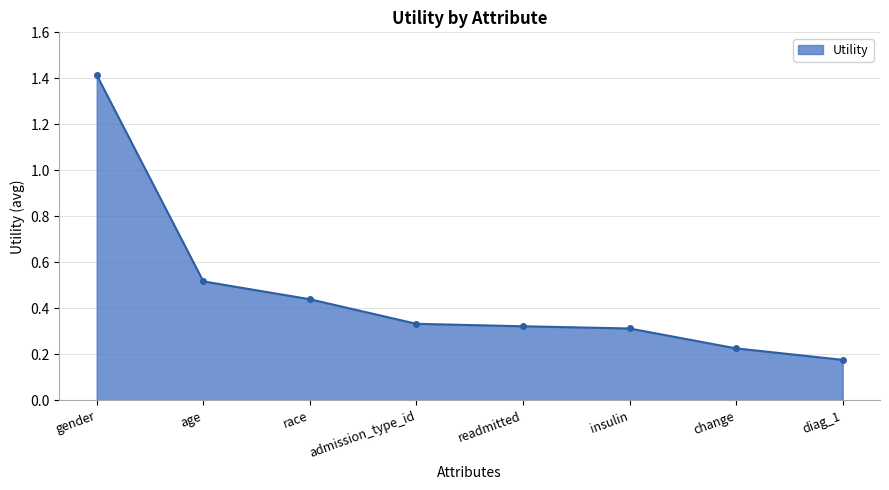

Is it true that the value at race is 0.7?

False